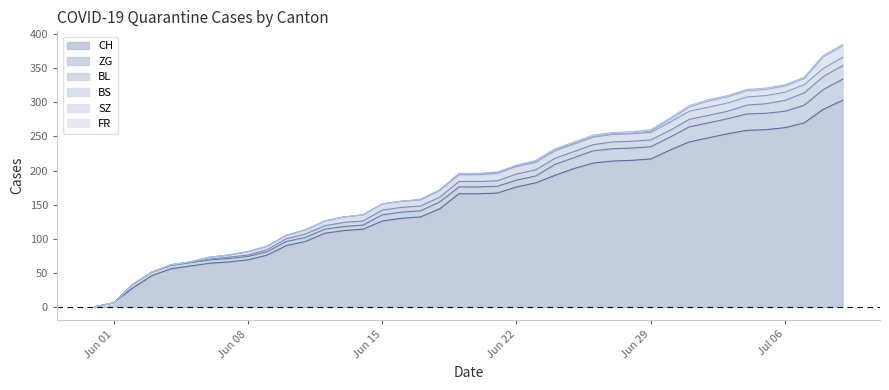

Does the chart display data point markers on the line(s)?

No